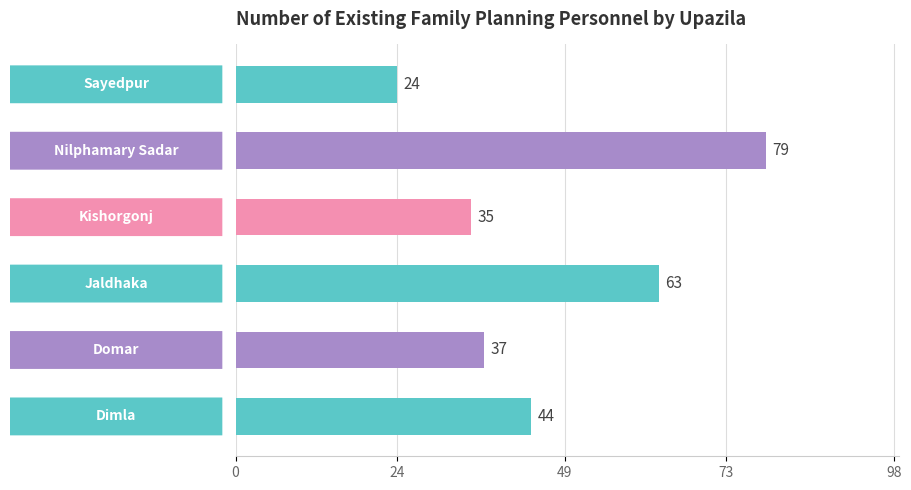

What is the maximum value shown in the chart?

79